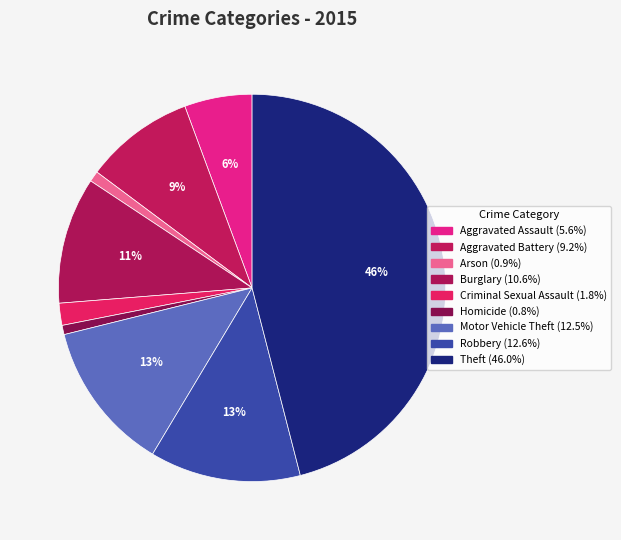

To the nearest percent, what is the average slice percentage?

11%